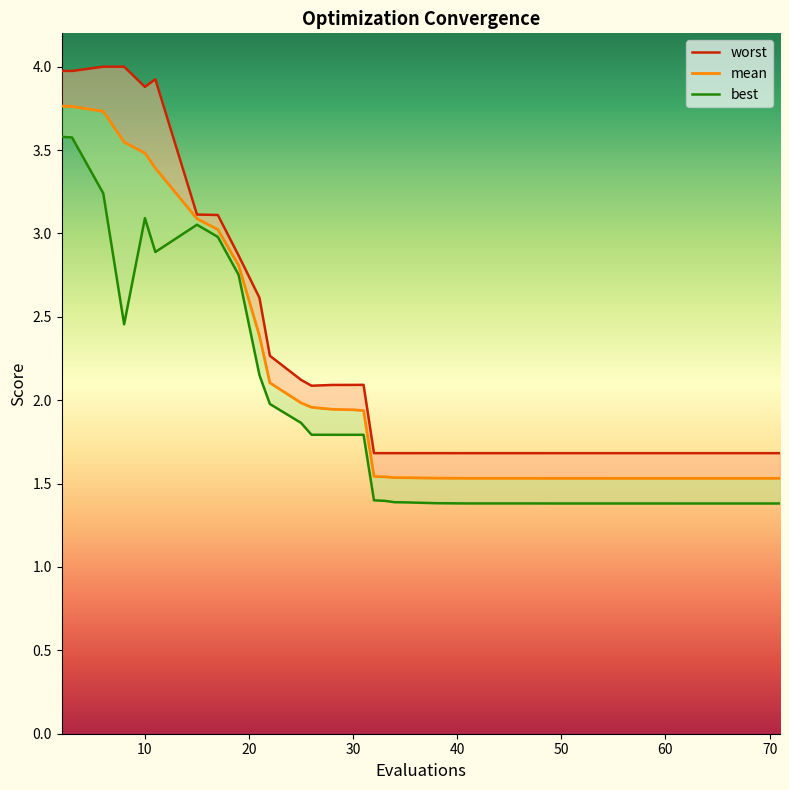

Does the chart have visible grid lines?

No